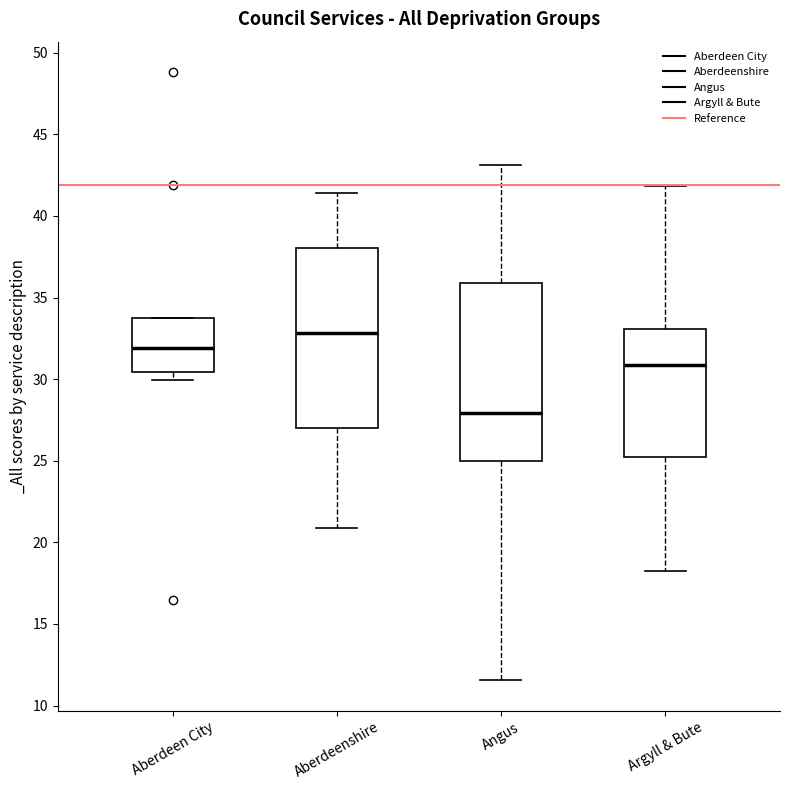

Where is the lower edge of the box for Angus on the y-axis? The values are not printed on the chart, so give them approximately, as read against the axis.

25.0